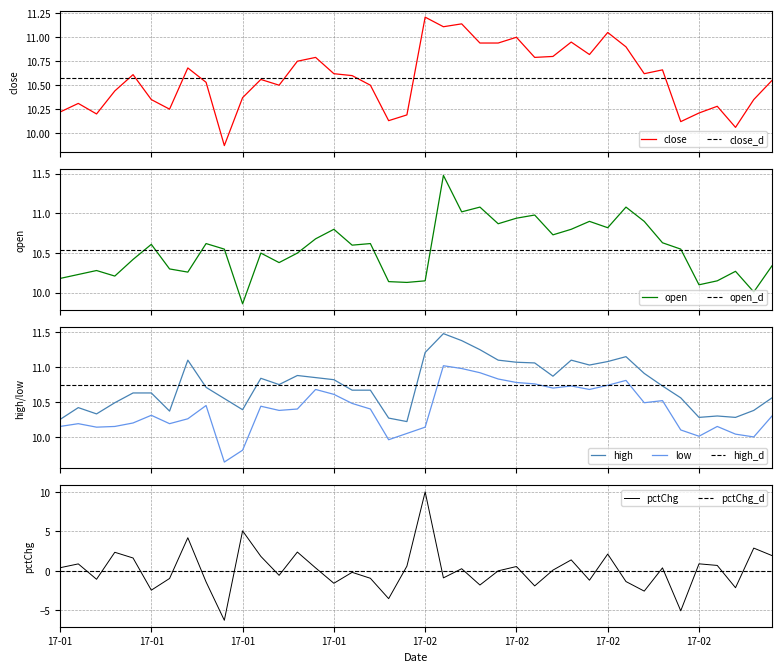

How many categories are shown in the chart?

40